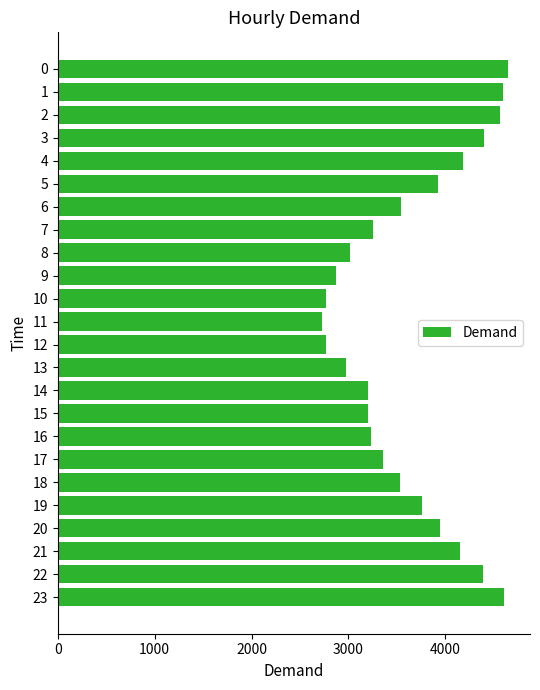

Is it true that the value at 13 is 2976?

True